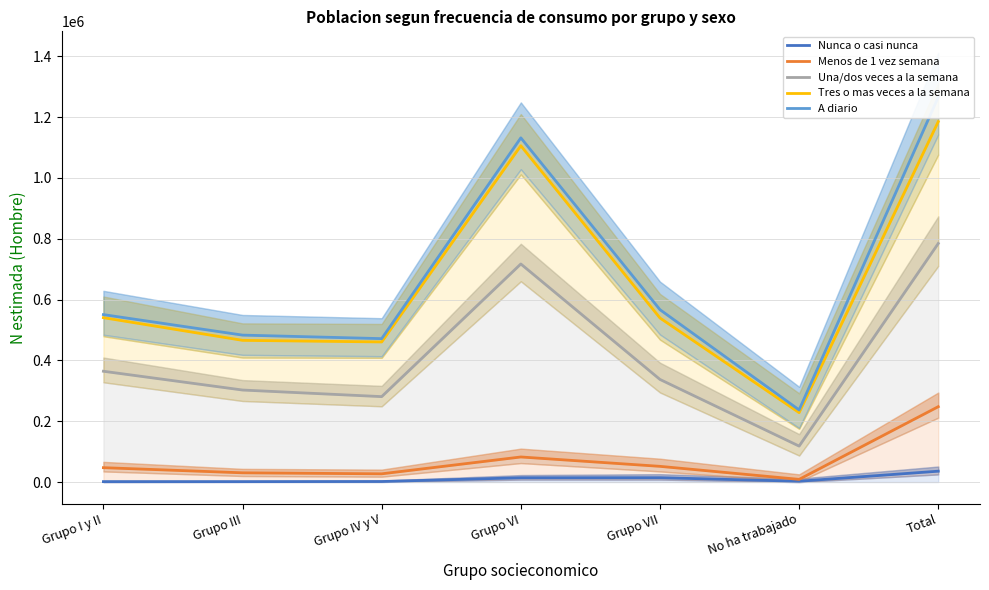

The value of Nunca o casi nunca (Hombre) at Total is 35755. True or false?

True